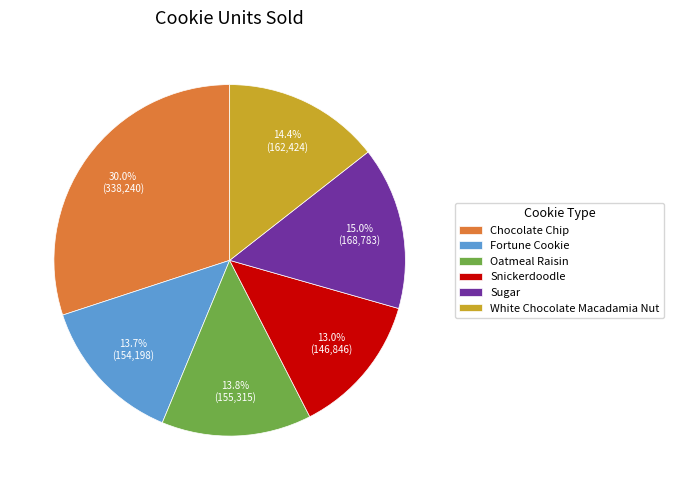

True or false: White Chocolate Macadamia Nut accounts for 14% of the total.

True